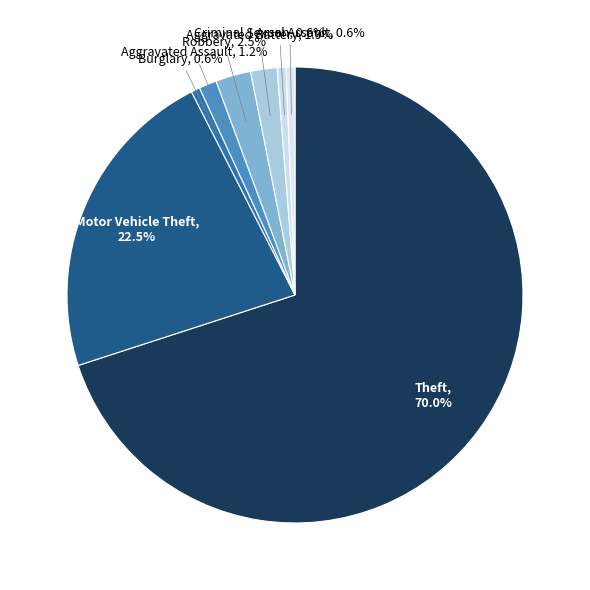

What is the ratio of the value at Theft to the value at Robbery?

28.0